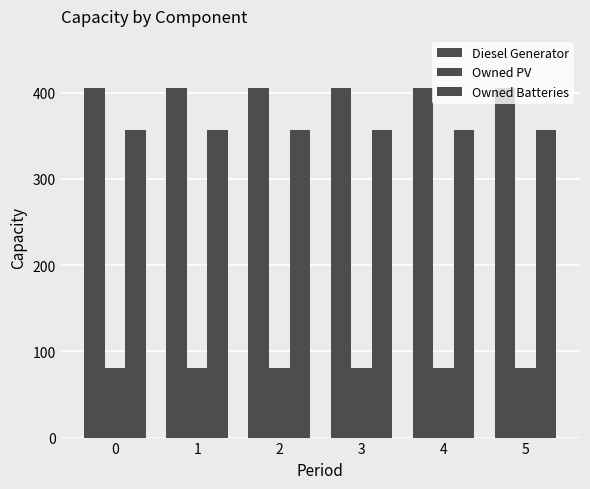

Count the number of data series in this chart.

3